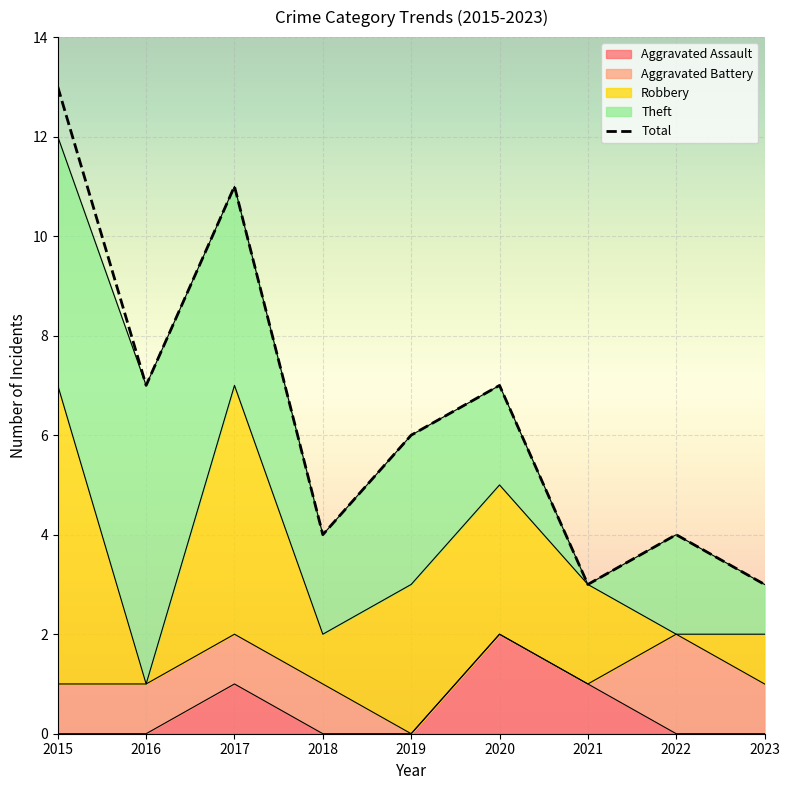

Reading right to left, list all the values displayed in this chart.

Aggravated Assault: 2023=0	2022=0	2021=1	2020=2	2019=0	2018=0	2017=1	2016=0	2015=0
Aggravated Battery: 2023=1	2022=2	2021=0	2020=0	2019=0	2018=1	2017=1	2016=1	2015=1
Robbery: 2023=1	2022=0	2021=2	2020=3	2019=3	2018=1	2017=5	2016=0	2015=6
Theft: 2023=1	2022=2	2021=0	2020=2	2019=3	2018=2	2017=4	2016=6	2015=5
Total: 2023=3	2022=4	2021=3	2020=7	2019=6	2018=4	2017=11	2016=7	2015=13